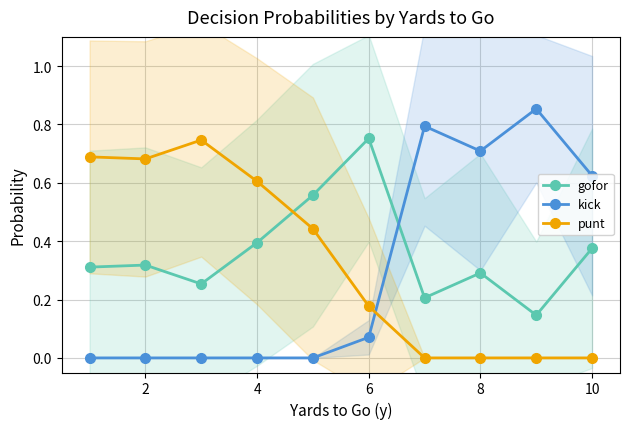

What are all the series names shown in the legend?

gofor, kick, punt